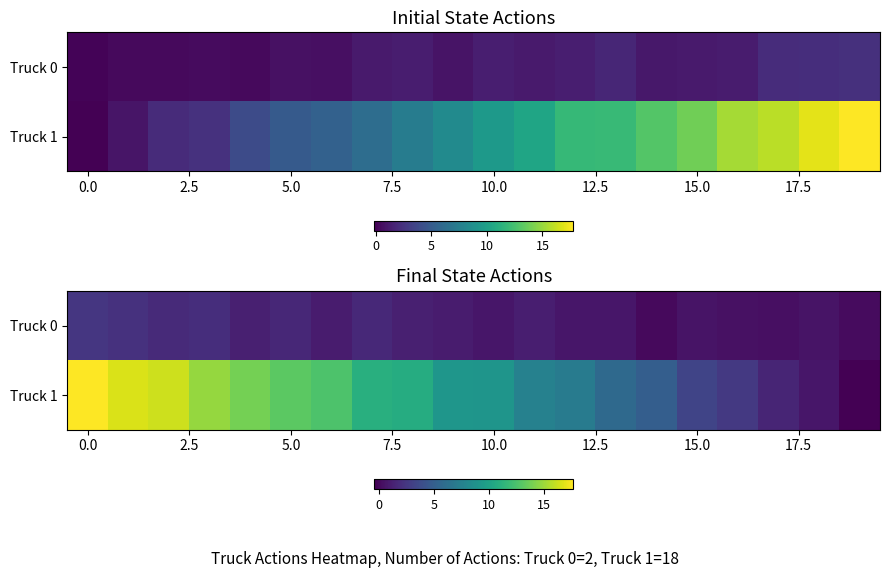

How many categories are shown in the chart?

20